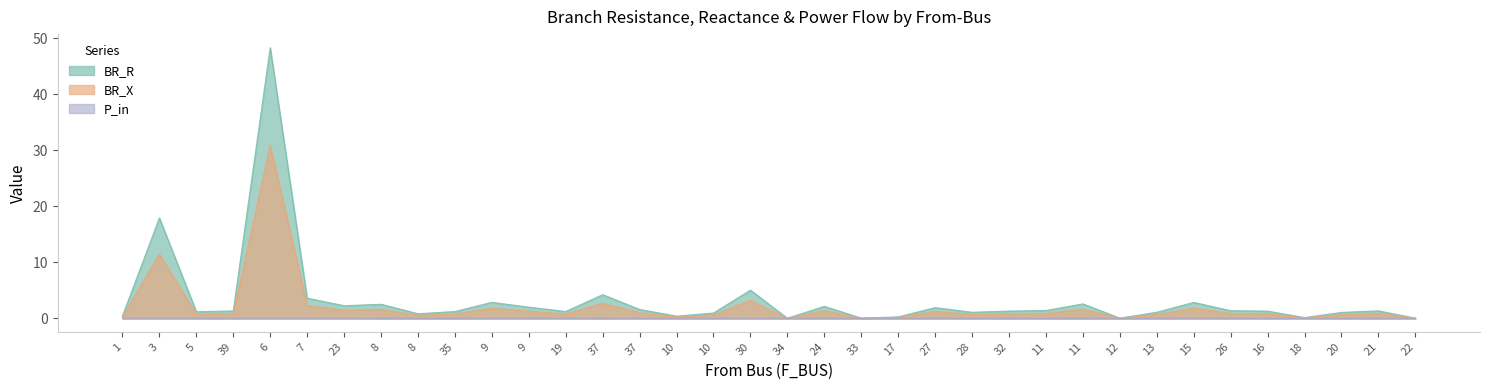

The P_in series shows 0.0 at 10. True or false?

False